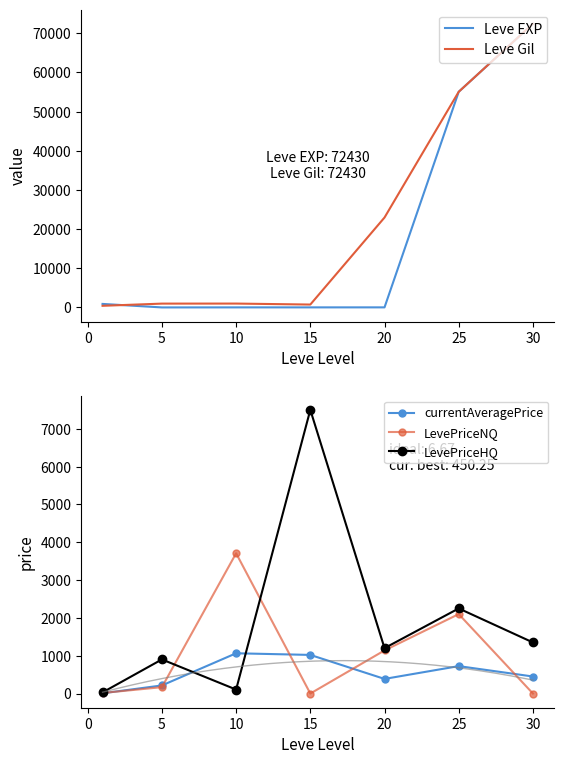

Is the value of currentAveragePrice at 25 greater than the value of LevePriceHQ at 25?

No